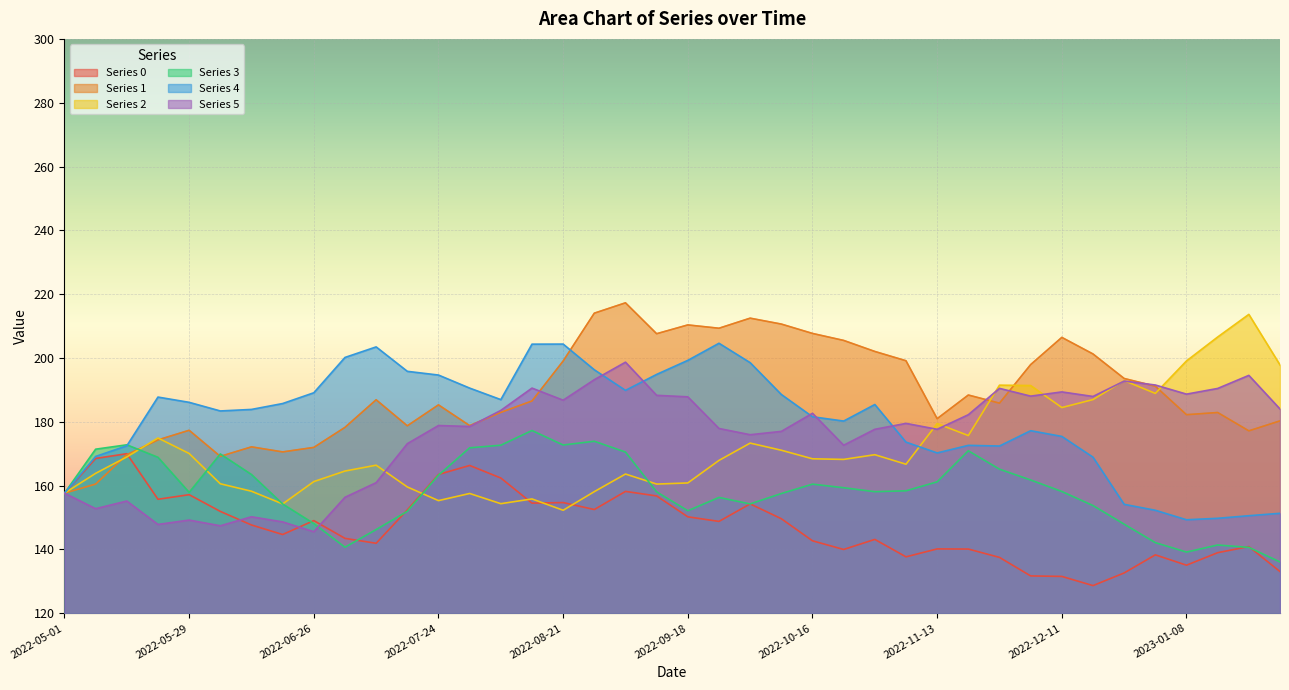

True or false: Series 1 has more than 1 points higher than both neighbors.

True